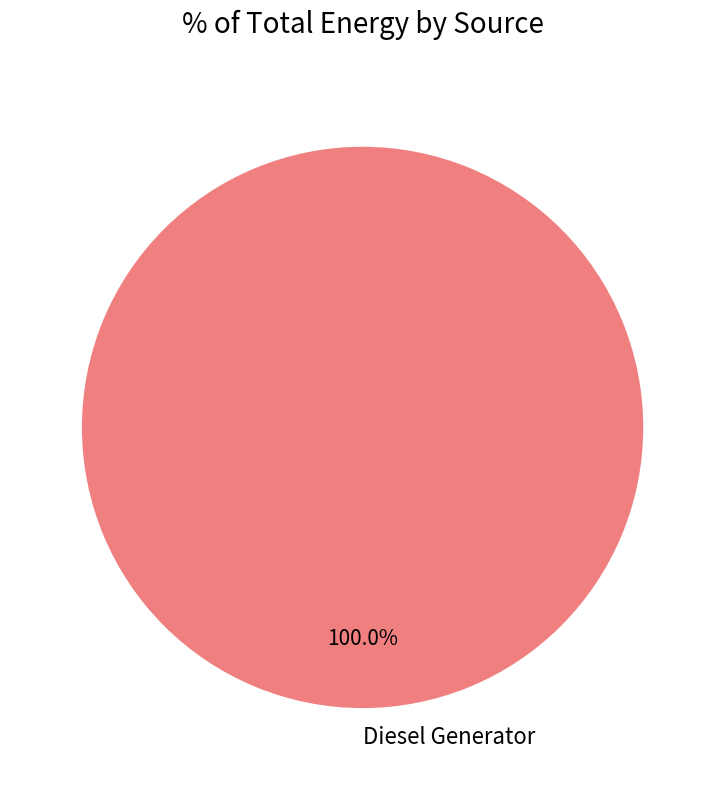

Rank the categories by value from lowest to highest.

Diesel Generator